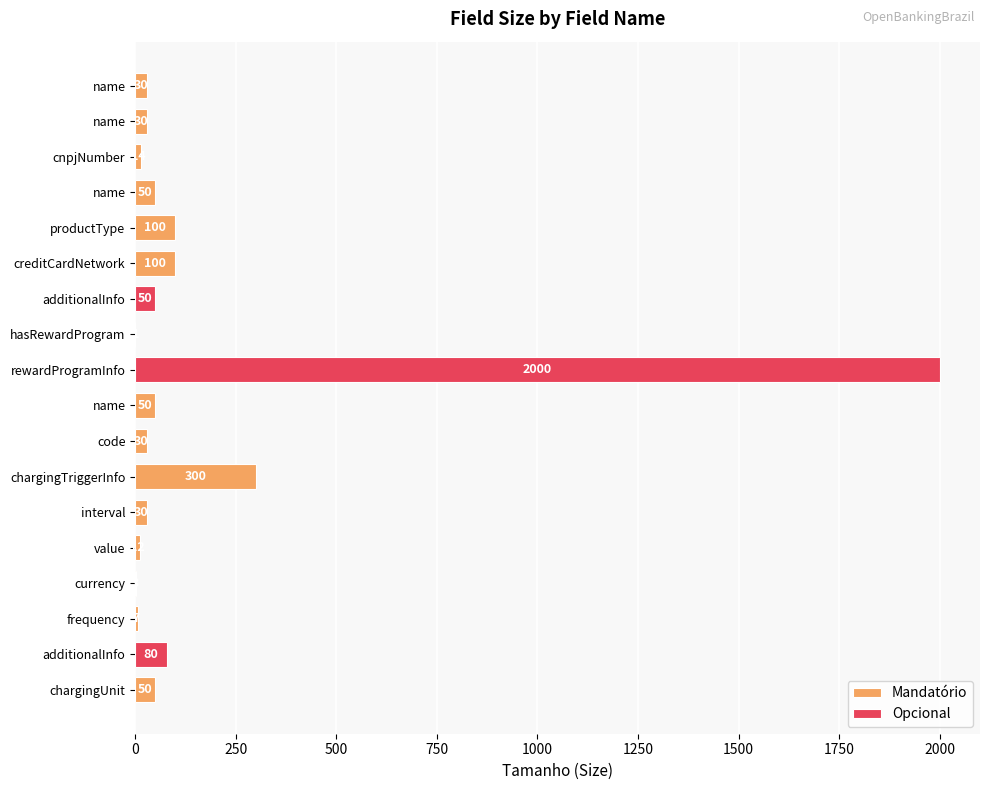

What is the maximum value shown in the chart?

2000